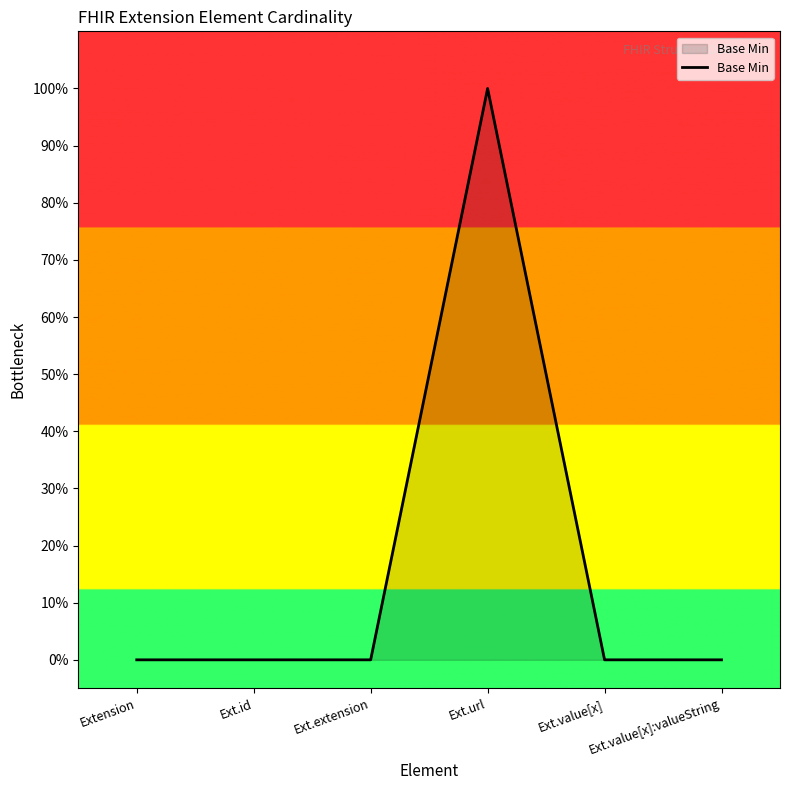

Which category has the highest value across all series?

Ext.url